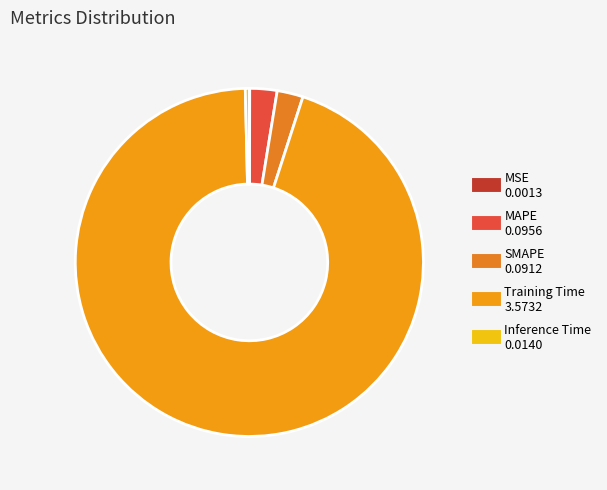

Rank the categories by value from lowest to highest.

MSE, Inference Time, SMAPE, MAPE, Training Time